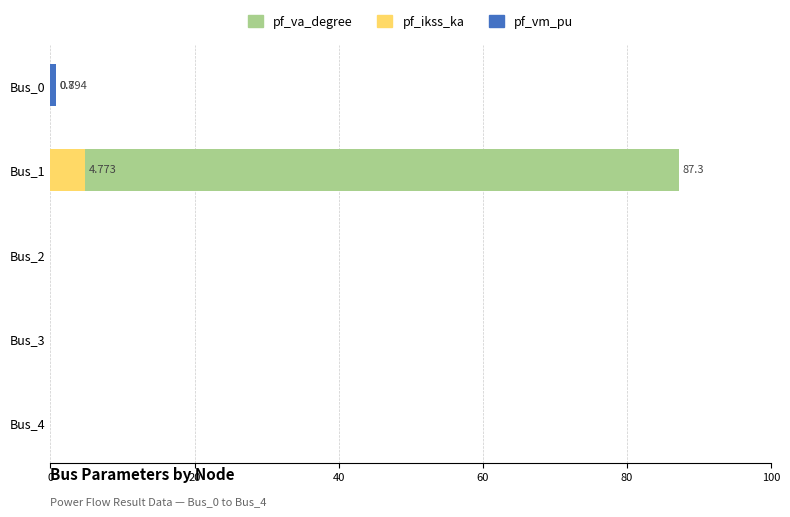

Rank the series at Bus_0 from lowest to highest value.

pf_ikss_ka, pf_va_degree, pf_vm_pu